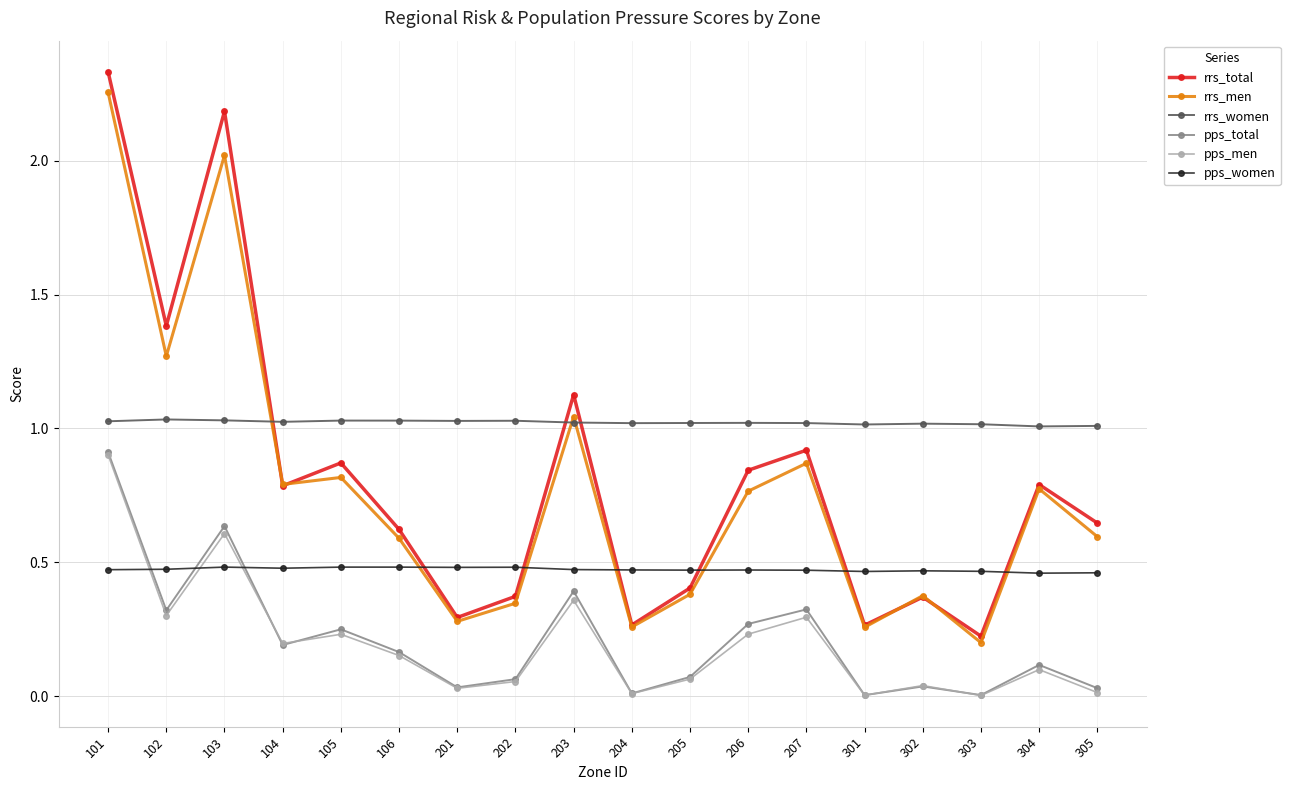

How many lines are shown in the chart?

6